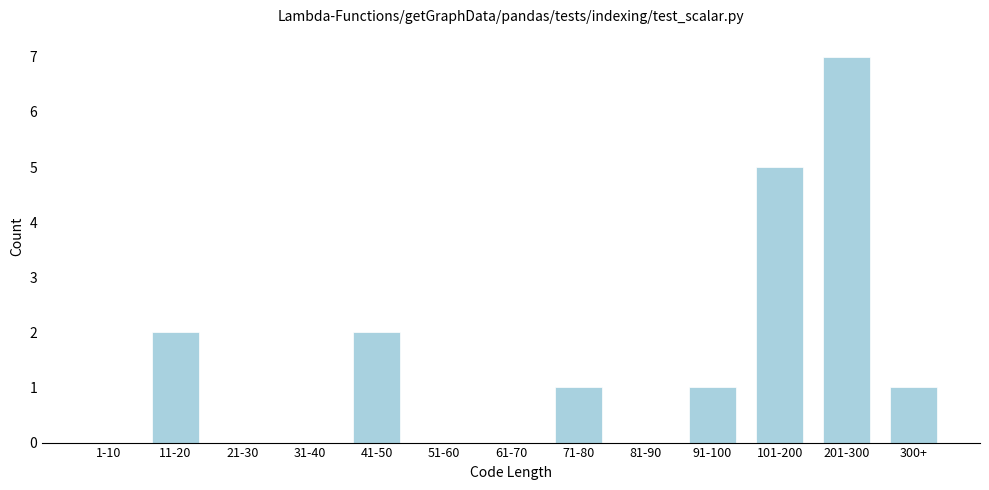

Reading left to right, what are all the values shown in this chart?

1-10=0	11-20=2	21-30=0	31-40=0	41-50=2	51-60=0	61-70=0	71-80=1	81-90=0	91-100=1	101-200=5	201-300=7	300+=1